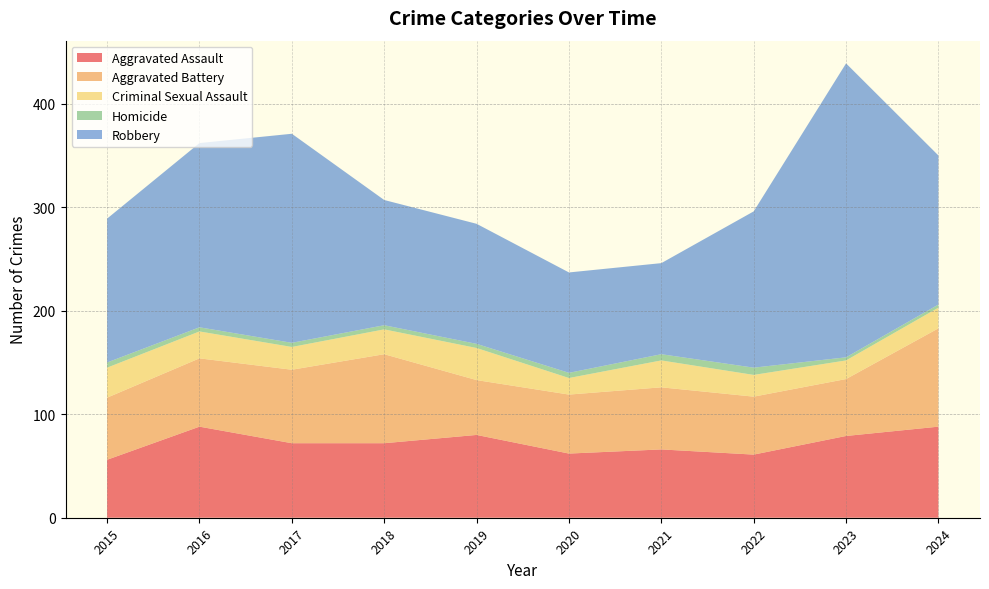

Reading right to left, what are all the values shown in this chart?

Aggravated Assault: 2024=88	2023=79	2022=61	2021=66	2020=62	2019=80	2018=72	2017=72	2016=88	2015=56
Aggravated Battery: 2024=95	2023=55	2022=56	2021=60	2020=57	2019=53	2018=86	2017=71	2016=66	2015=60
Criminal Sexual Assault: 2024=20	2023=18	2022=21	2021=26	2020=16	2019=31	2018=24	2017=22	2016=26	2015=29
Homicide: 2024=3	2023=3	2022=7	2021=6	2020=5	2019=4	2018=4	2017=4	2016=4	2015=5
Robbery: 2024=144	2023=284	2022=151	2021=88	2020=97	2019=116	2018=121	2017=202	2016=178	2015=139